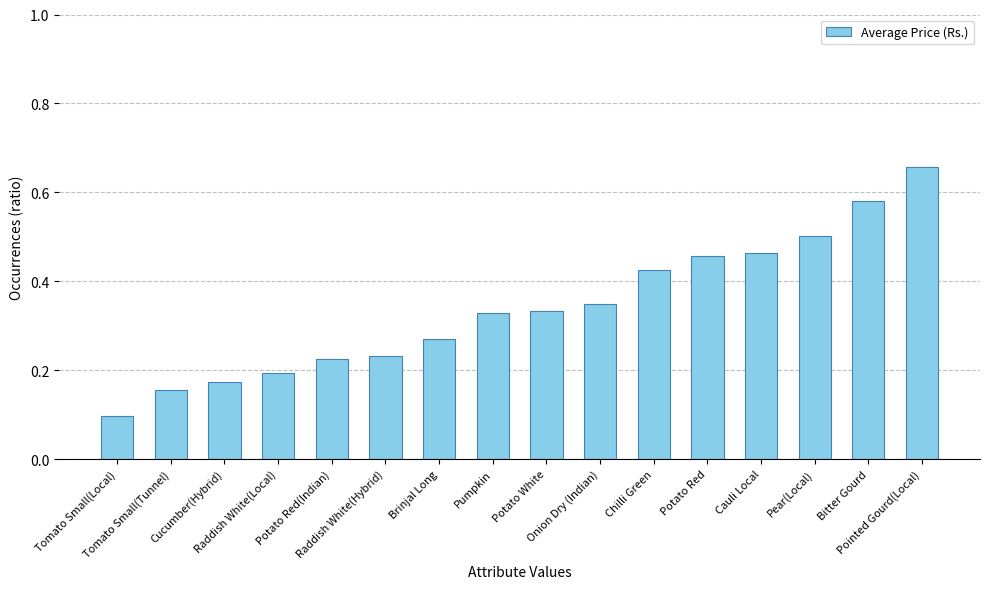

What is the sum of all values?

5.4